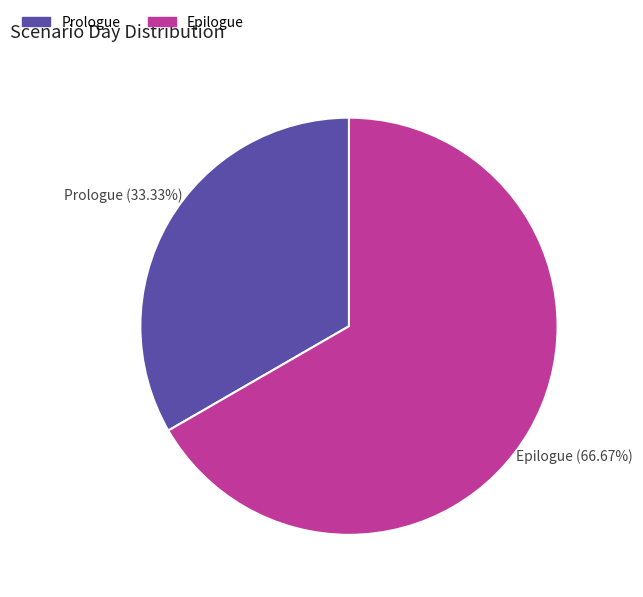

How many slices are in this pie chart?

2